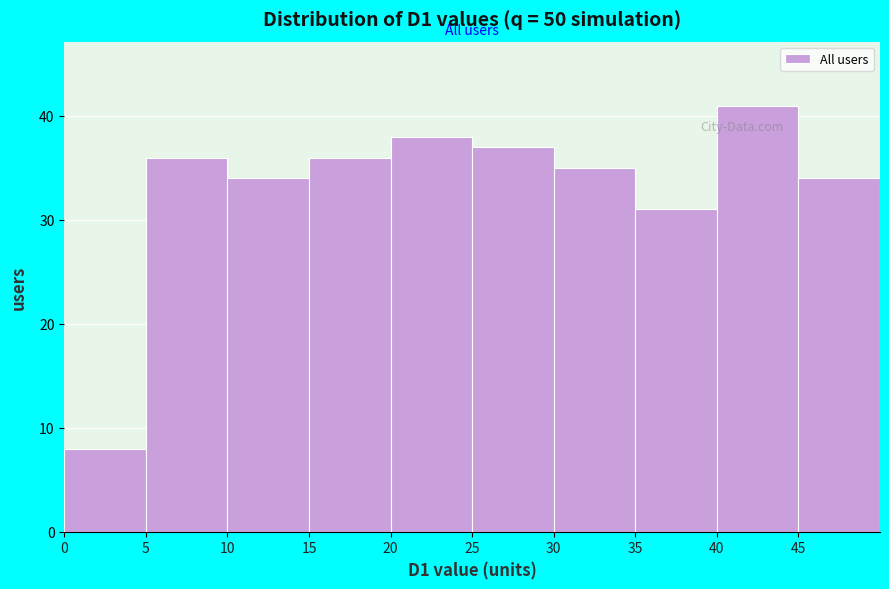

Which range on the x-axis has the tallest bar?

40 to 45